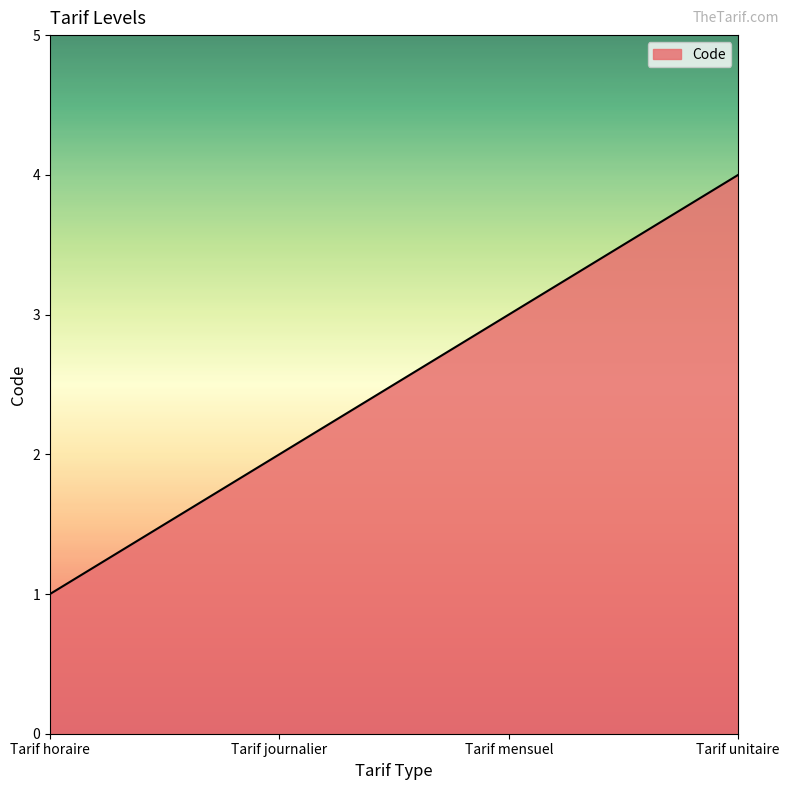

How many distinct data groups are displayed?

1